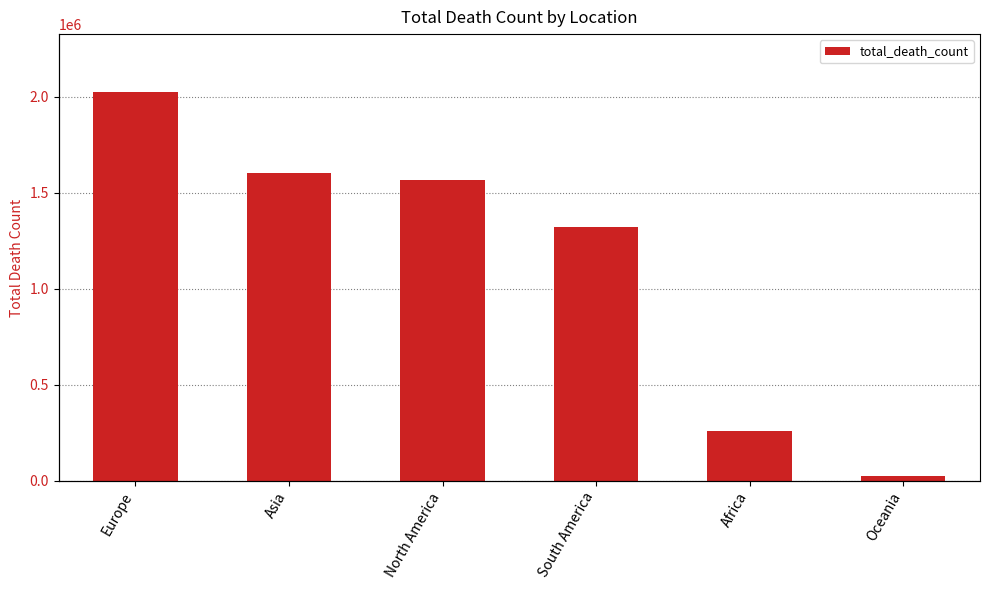

Rank the categories by value from lowest to highest.

Oceania, Africa, South America, North America, Asia, Europe